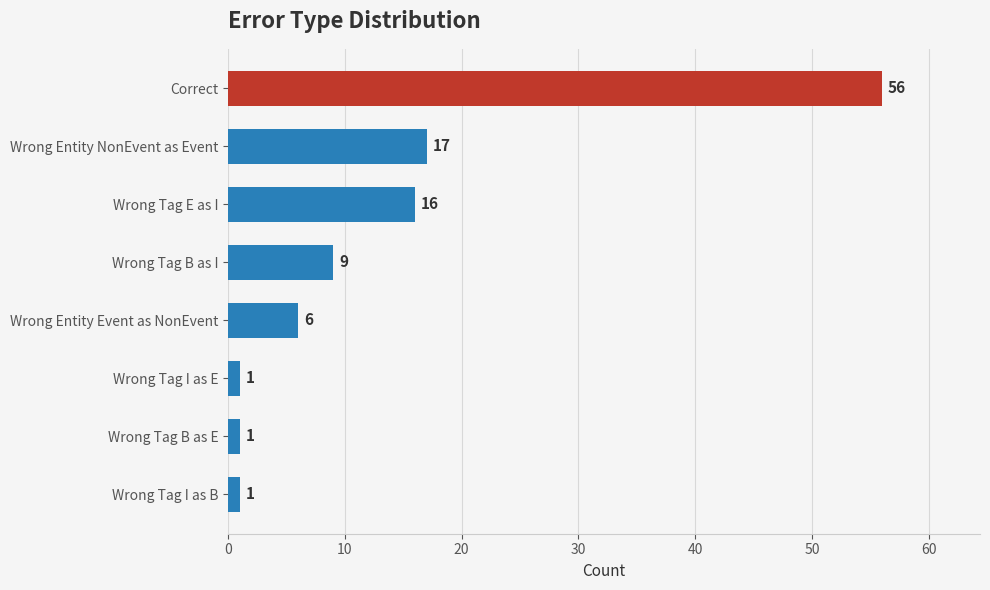

Which has a higher value, Wrong Entity NonEvent as Event or Wrong Tag E as I?

Wrong Entity NonEvent as Event